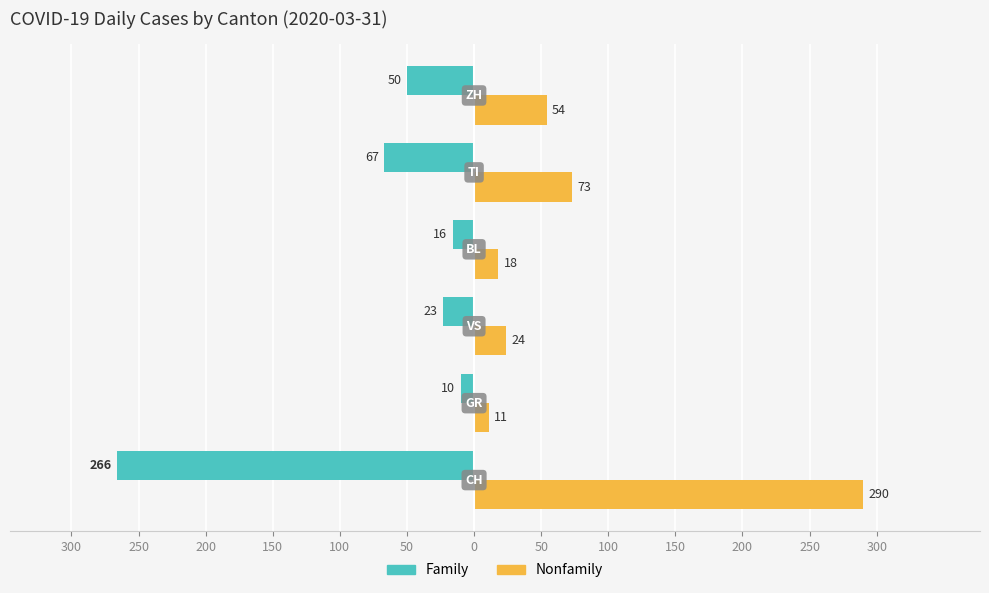

What are all the series names shown in the legend?

Family, Nonfamily